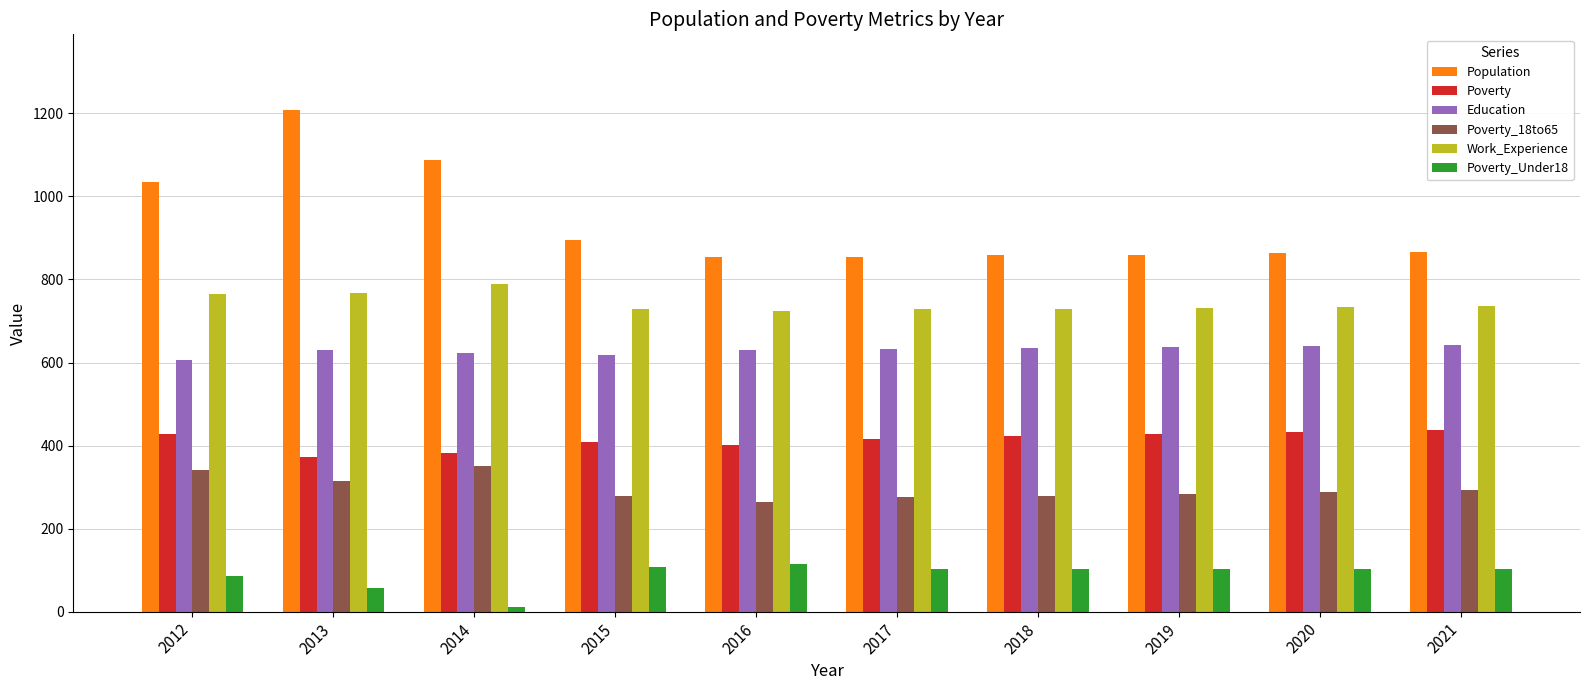

What is the value of the Poverty_18to65 bar at the 3rd from the left?

351